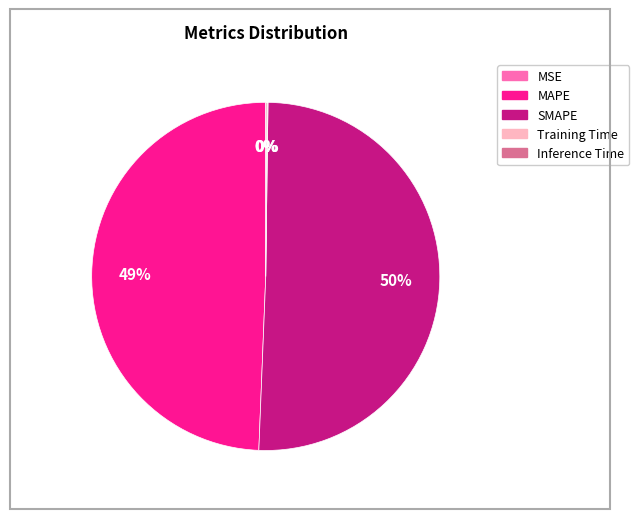

True or false: SMAPE accounts for 42% of the total.

False